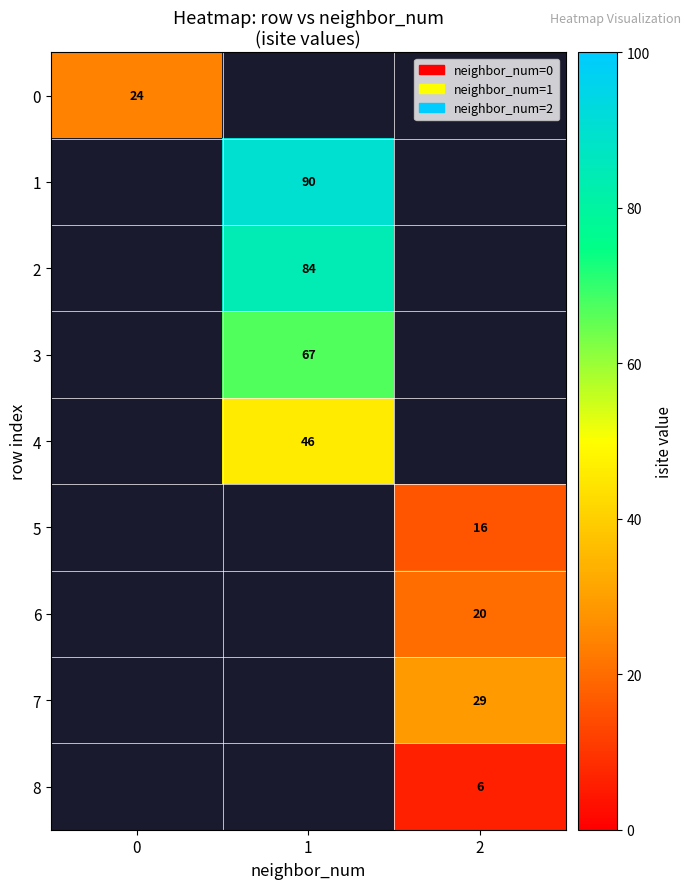

The value of 2 at 1 is 84. True or false?

True